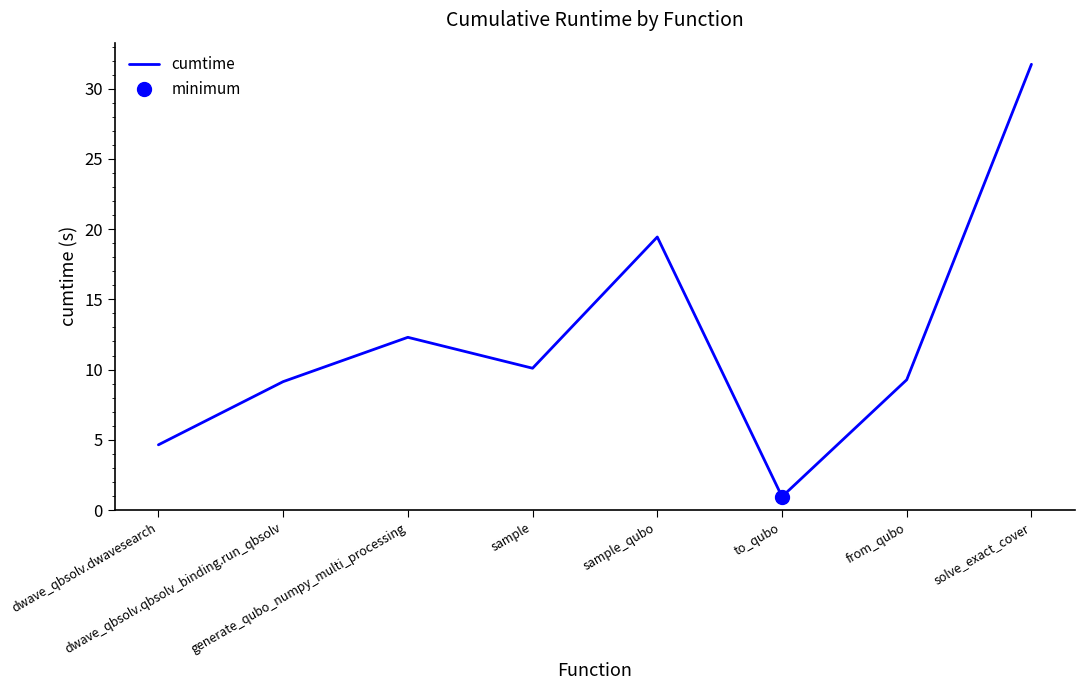

What is the difference between the second highest and second lowest values?

14.8